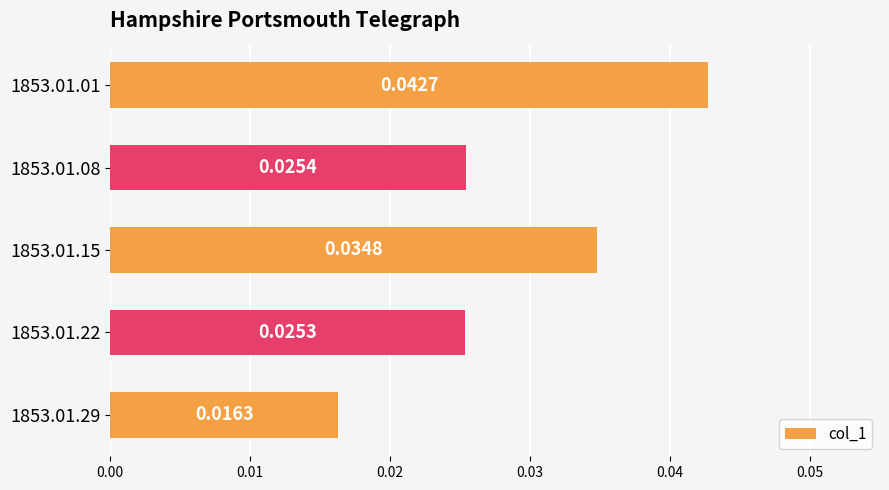

What is the sum of all values?

0.1